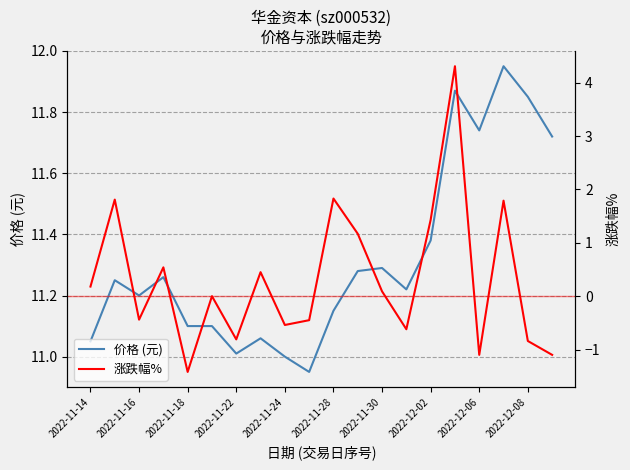

At how many categories does at least one series exceed 4?

20